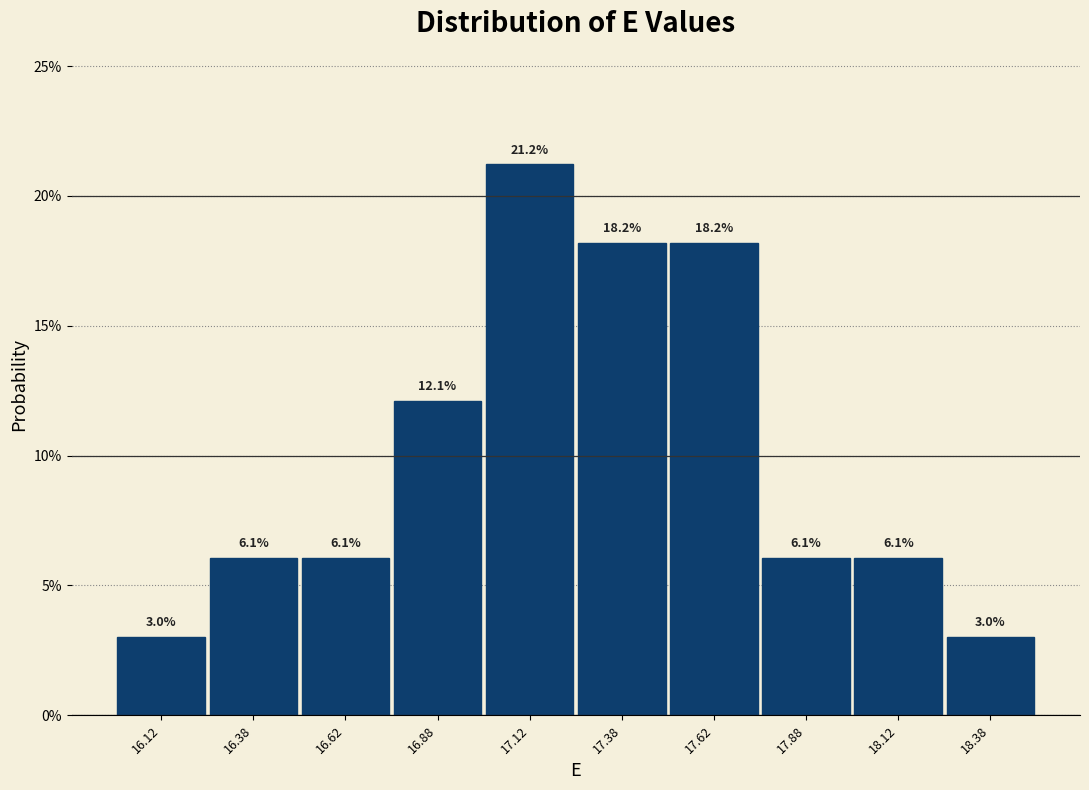

Reading left to right, list every bar in this chart as the range it spans on the x-axis followed by its height.

16.00 to 16.25: 3.0
16.25 to 16.50: 6.1
16.50 to 16.75: 6.1
16.75 to 17.00: 12.1
17.00 to 17.25: 21.2
17.25 to 17.50: 18.2
17.50 to 17.75: 18.2
17.75 to 18.00: 6.1
18.00 to 18.25: 6.1
18.25 to 18.50: 3.0